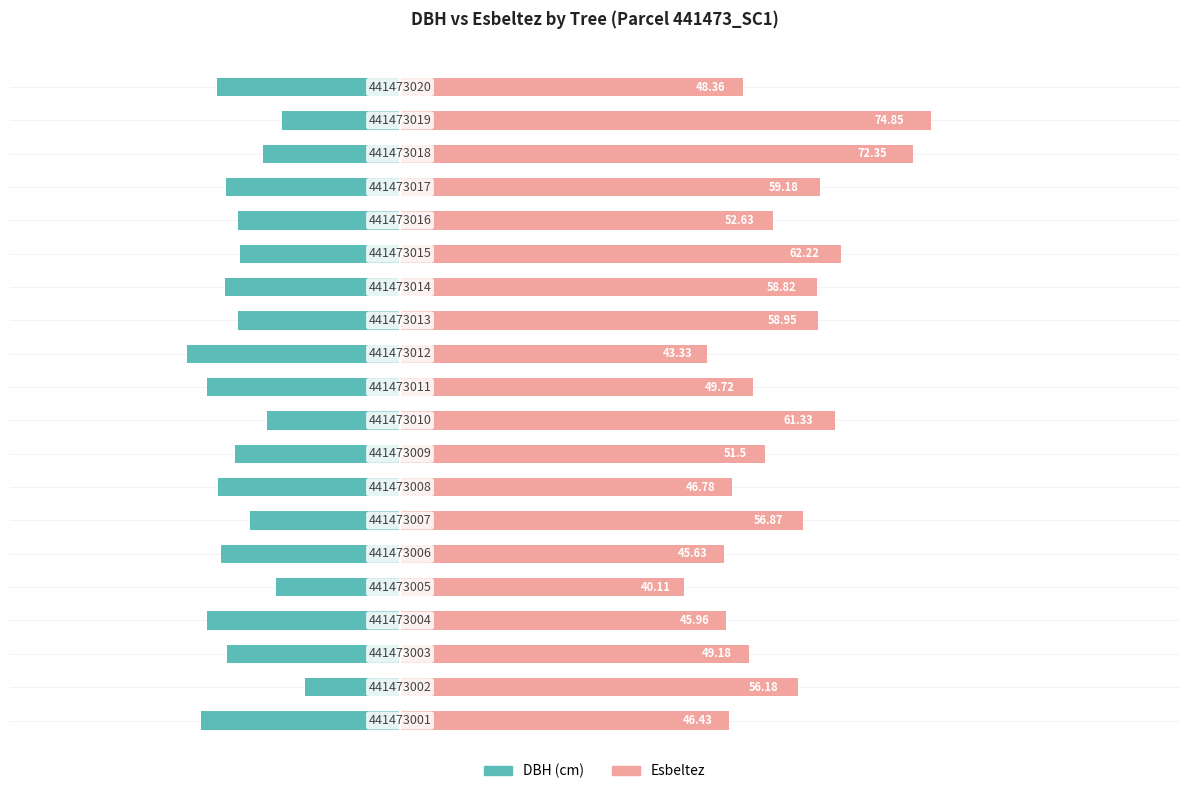

The Esbeltez series shows 75.1 at 7. True or false?

False